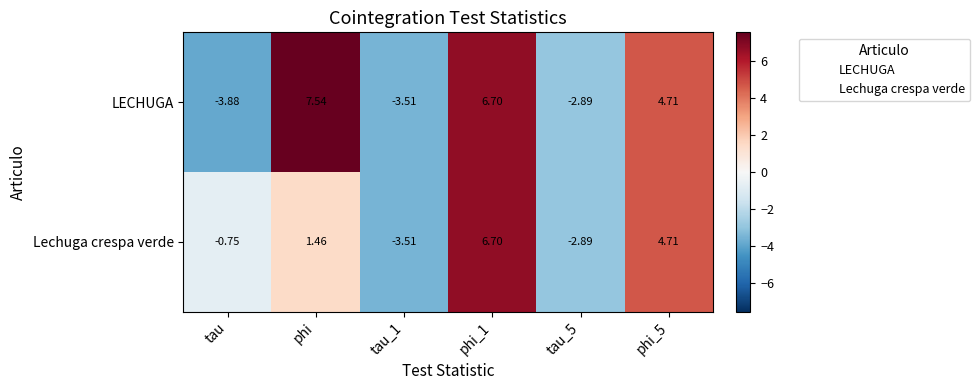

Where does the LECHUGA series first go above 4?

phi